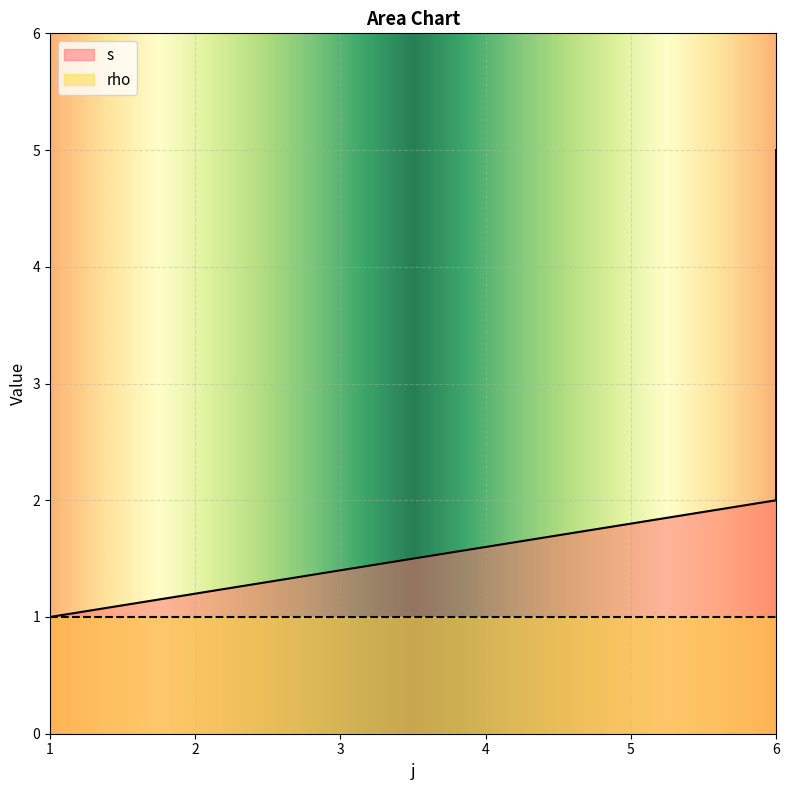

What is the minimum value shown in the chart?

1